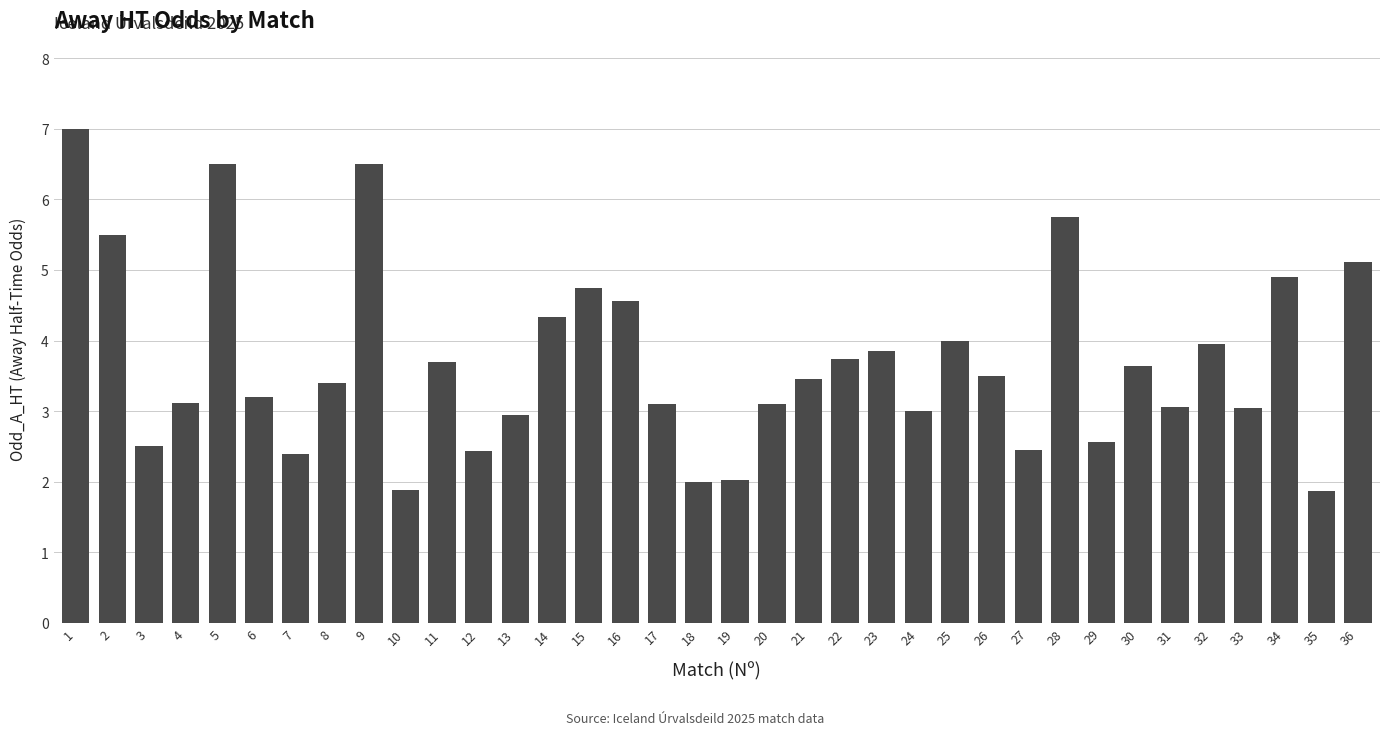

What is the difference between the maximum and minimum values?

5.1